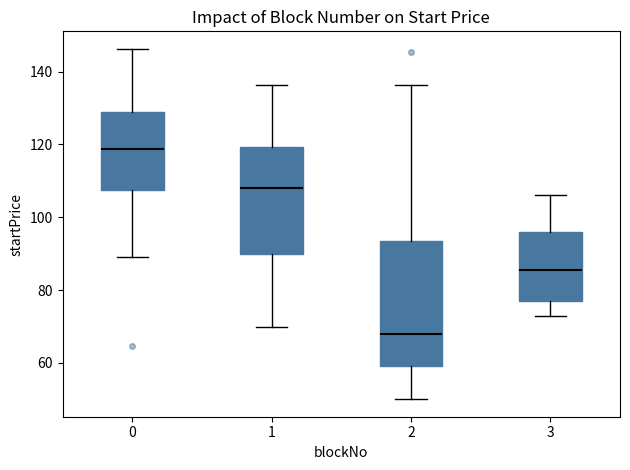

Comparing the boxes themselves (not the whiskers), which one is the tallest?

2